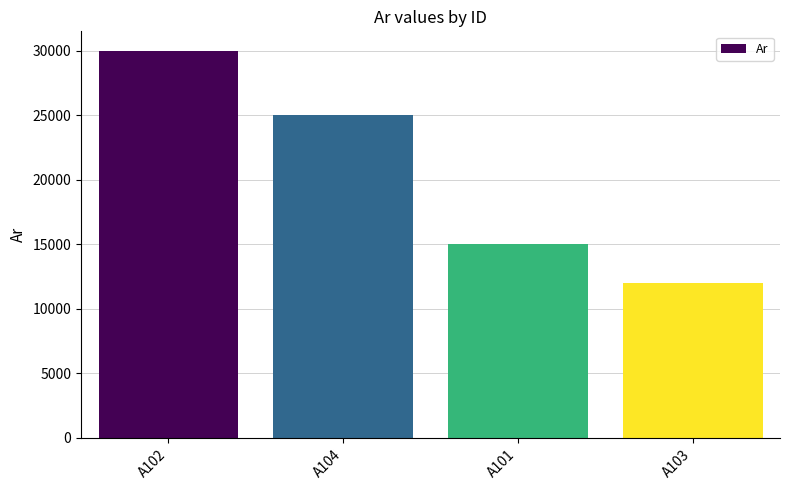

Reading right to left, transcribe all the data shown in this chart.

A103=12000	A101=15000	A104=25000	A102=30000